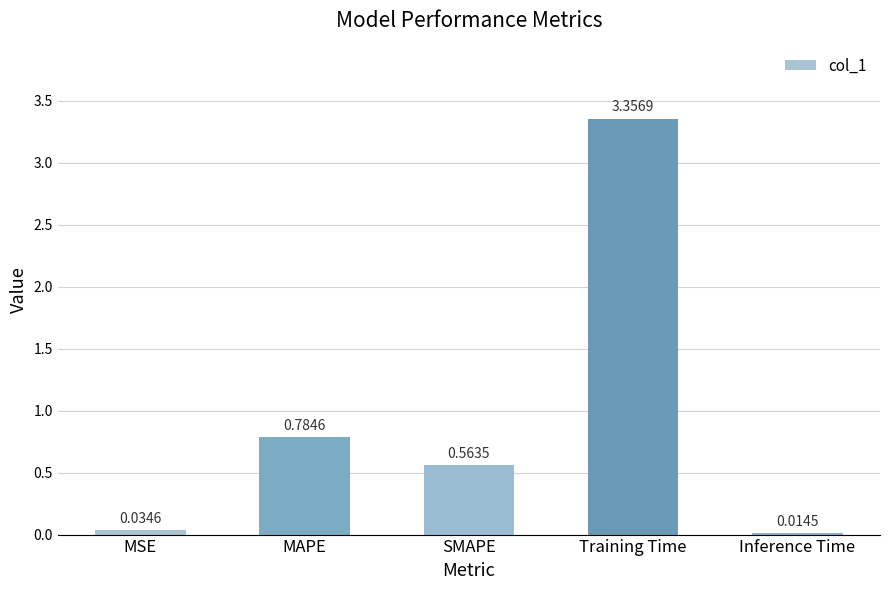

List the labels in order of value, smallest first.

Inference Time, MSE, SMAPE, MAPE, Training Time